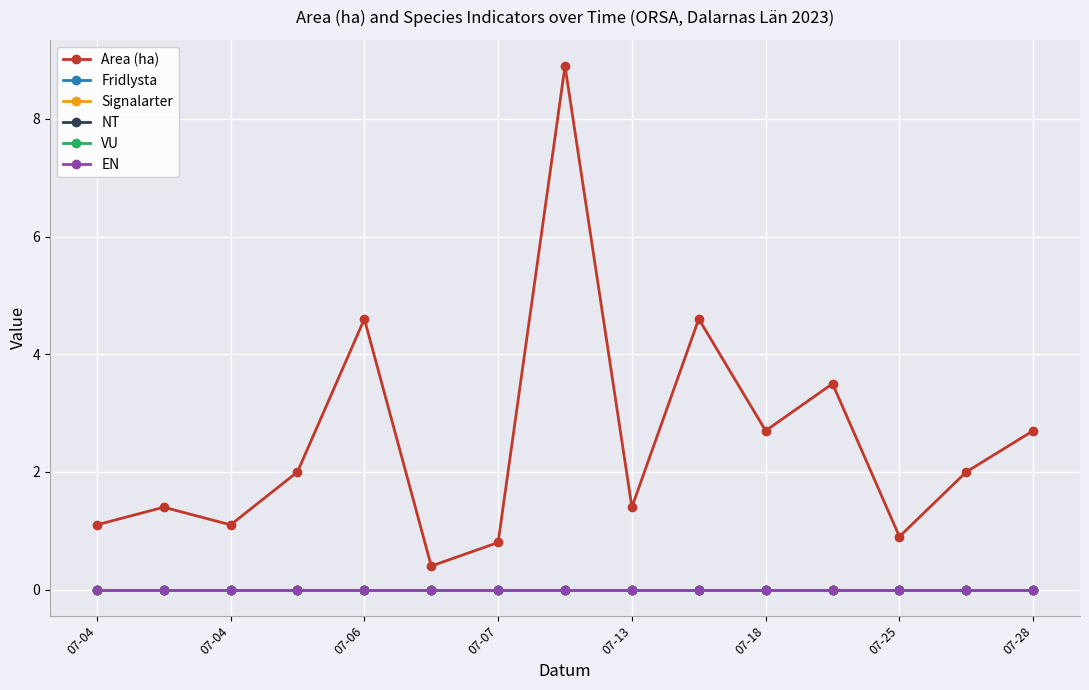

Is this an area chart (filled region under the line)?

No